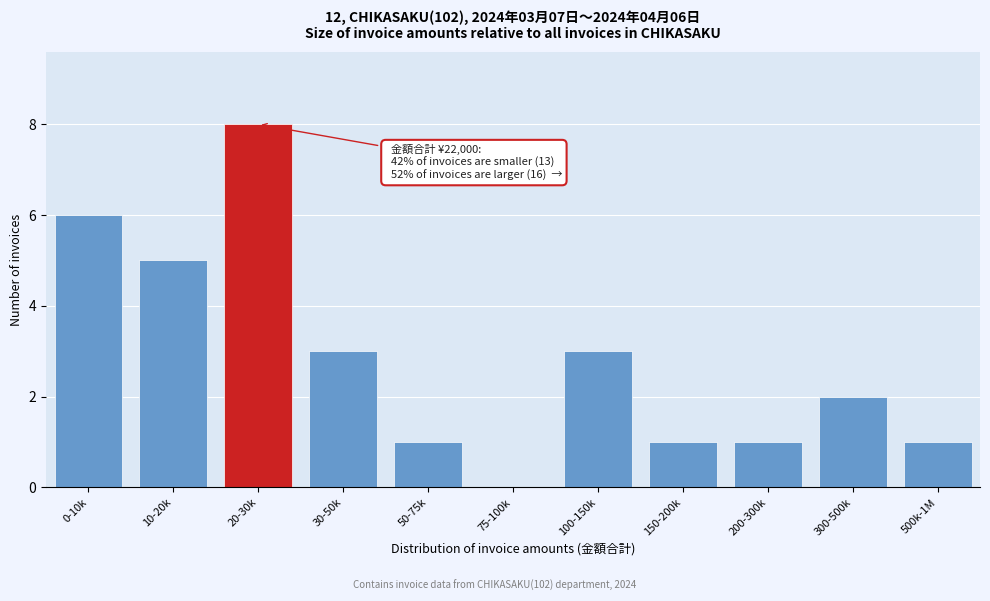

Reading right to left, extract all data points from this chart.

500k-1M=1	300-500k=2	200-300k=1	150-200k=1	100-150k=3	75-100k=0	50-75k=1	30-50k=3	20-30k=8	10-20k=5	0-10k=6